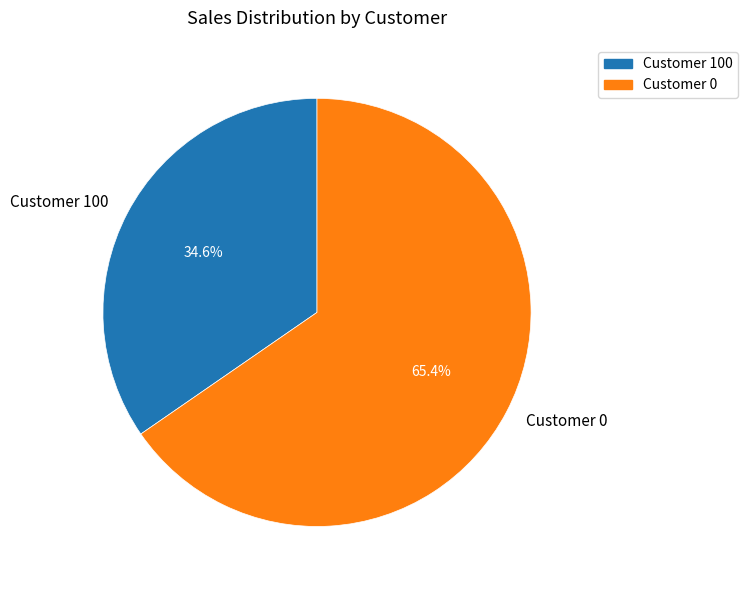

Between Customer 100 and Customer 0, which is larger?

Customer 0